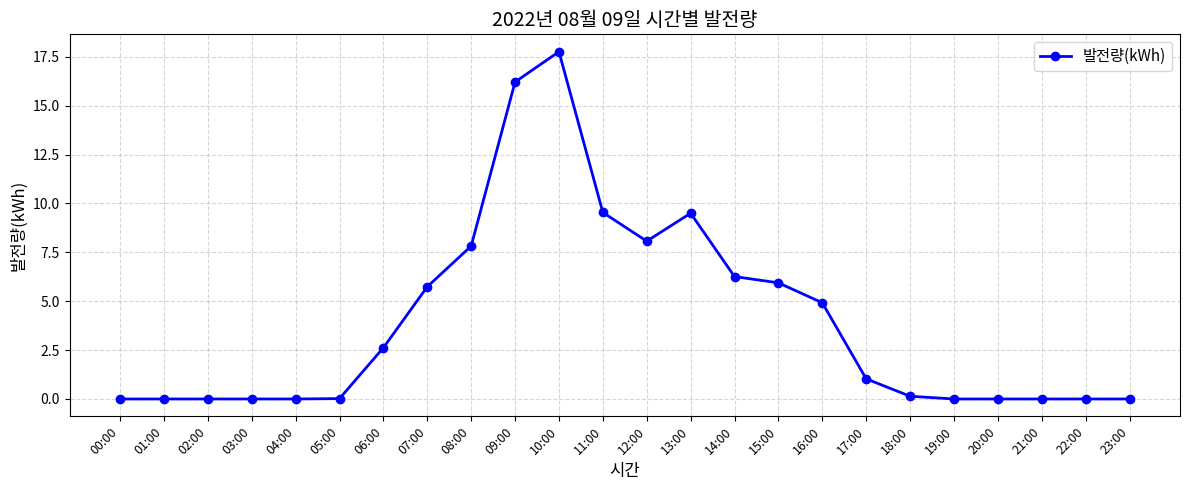

Between 09:00 and 22:00, which is larger?

09:00